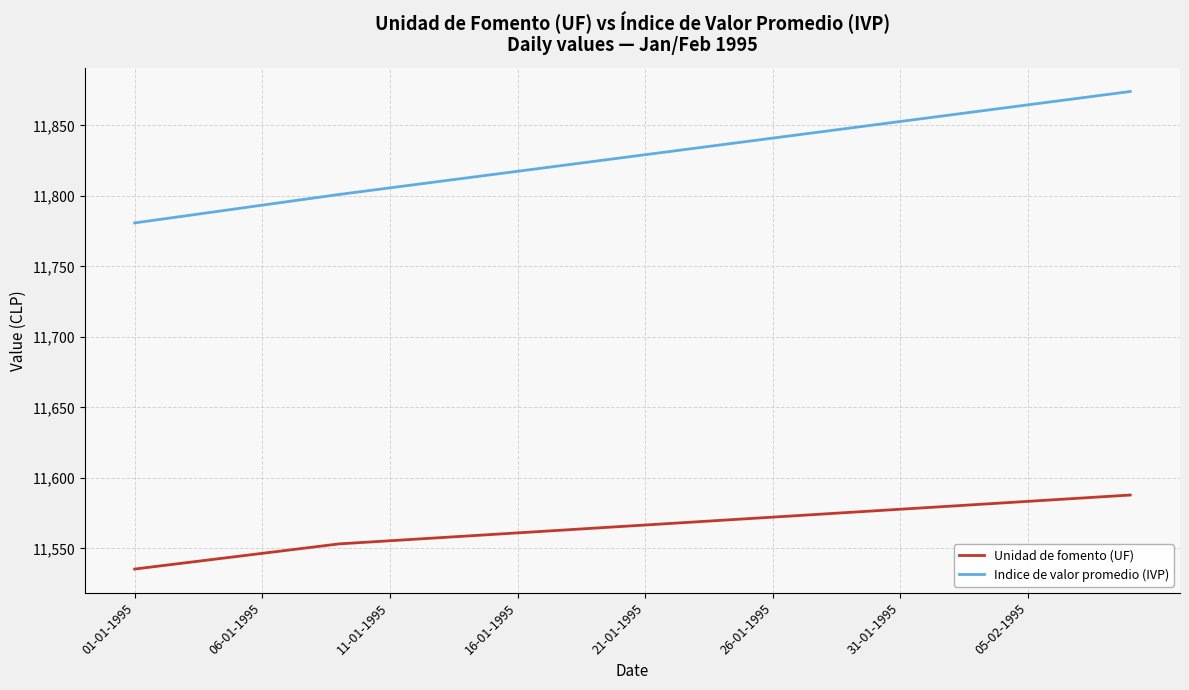

What is the average value of the Indice de valor promedio (IVP) series?

11827.9